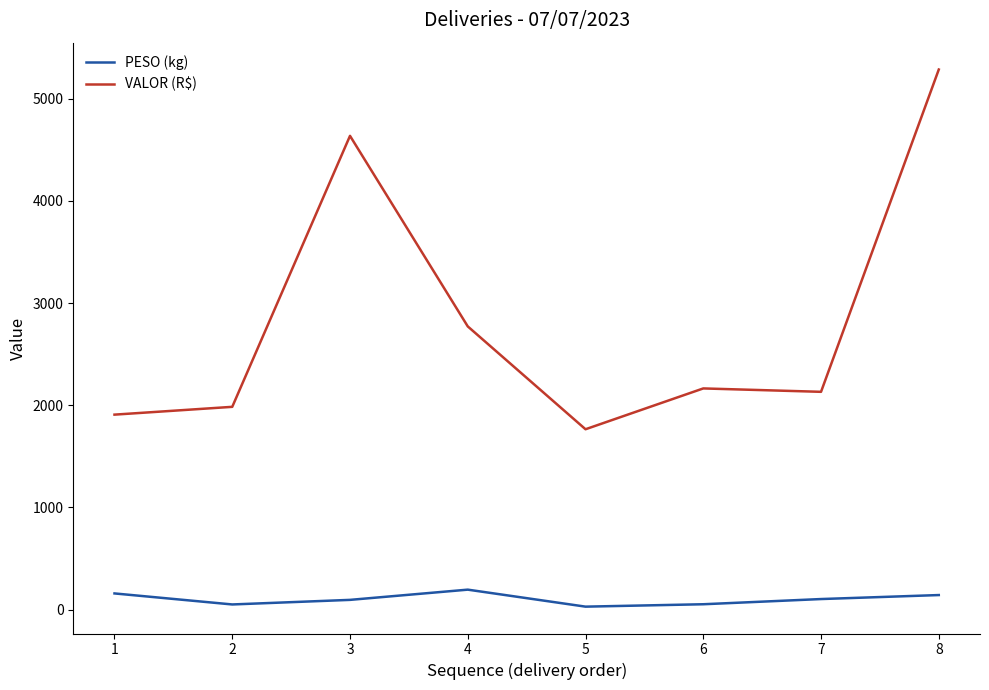

How many distinct data groups are displayed?

2